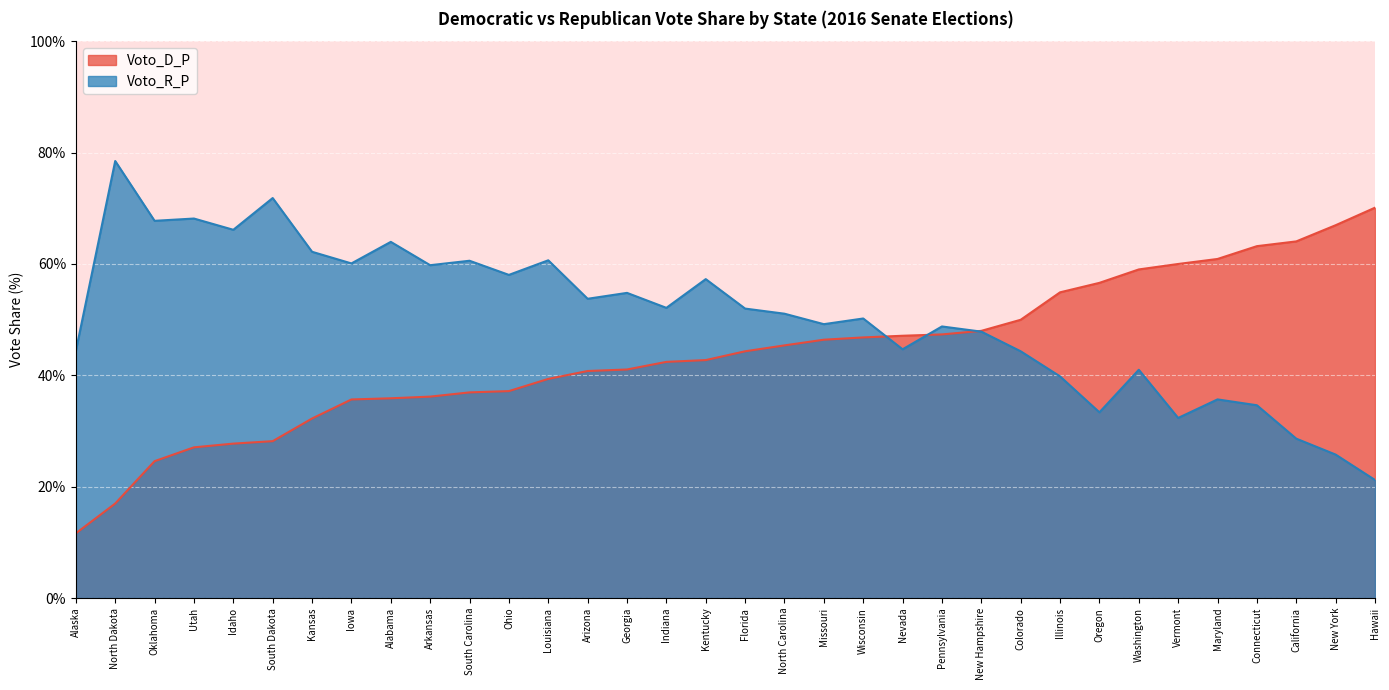

The Voto_R_P series shows 67.7 at Oklahoma. True or false?

True